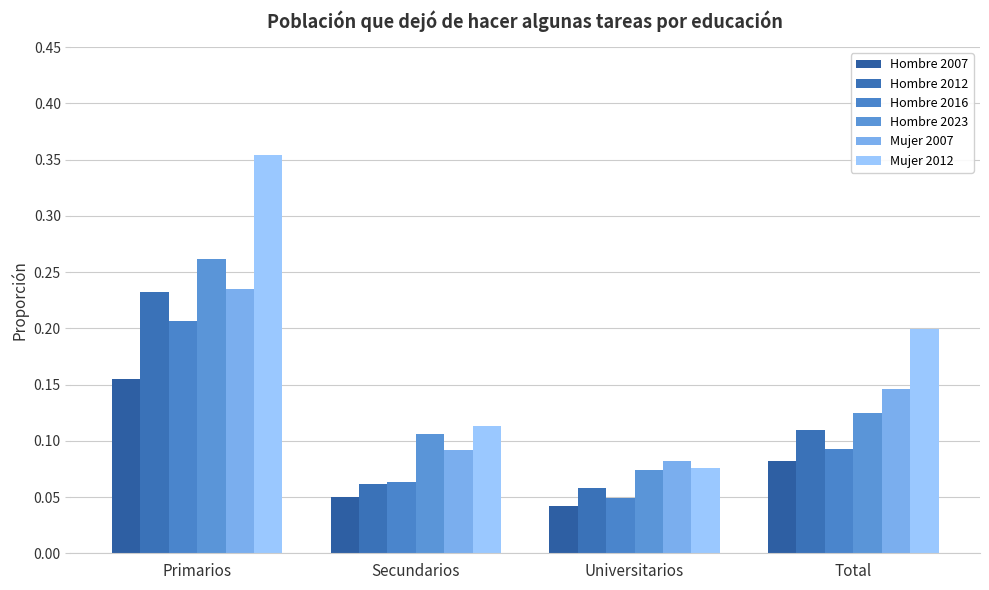

What is the spread (max minus min) of values at Total?

0.1